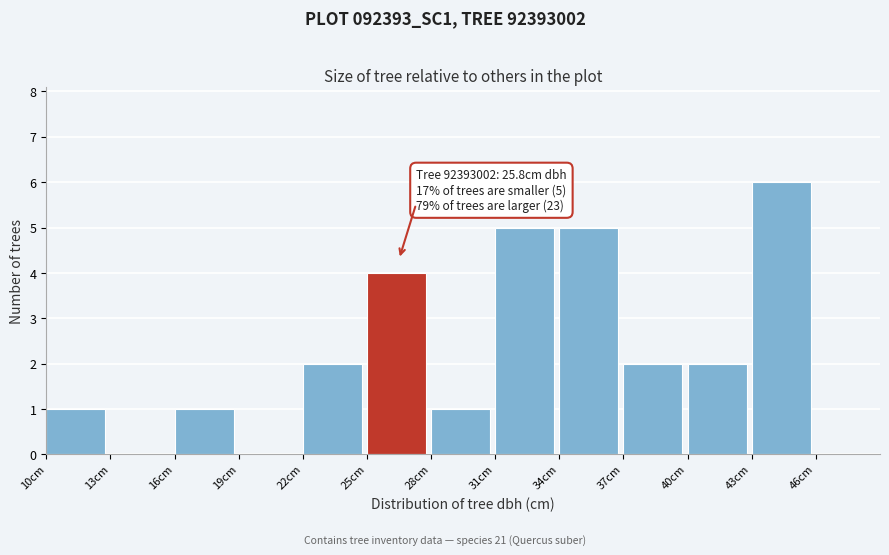

Which range on the x-axis has the tallest bar?

43 to 46